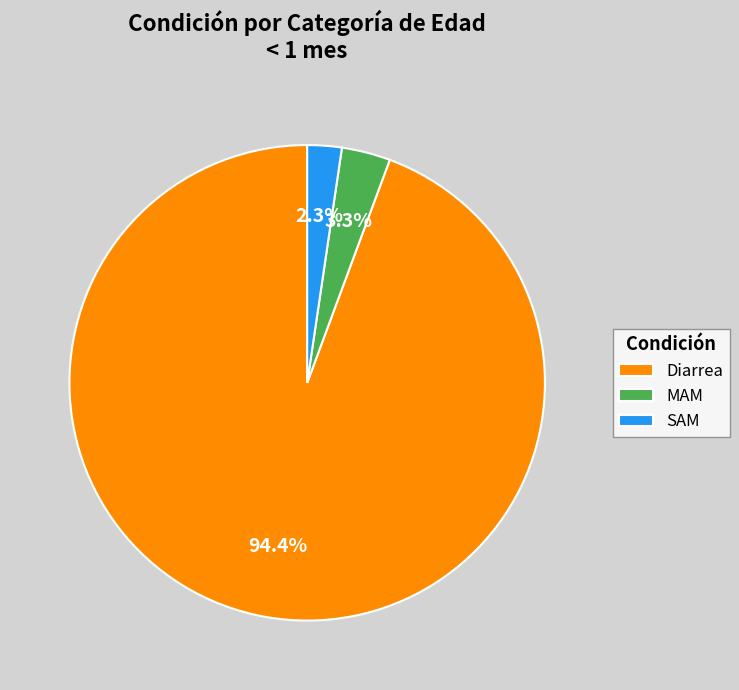

Rank the categories by value from lowest to highest.

SAM, MAM, Diarrea